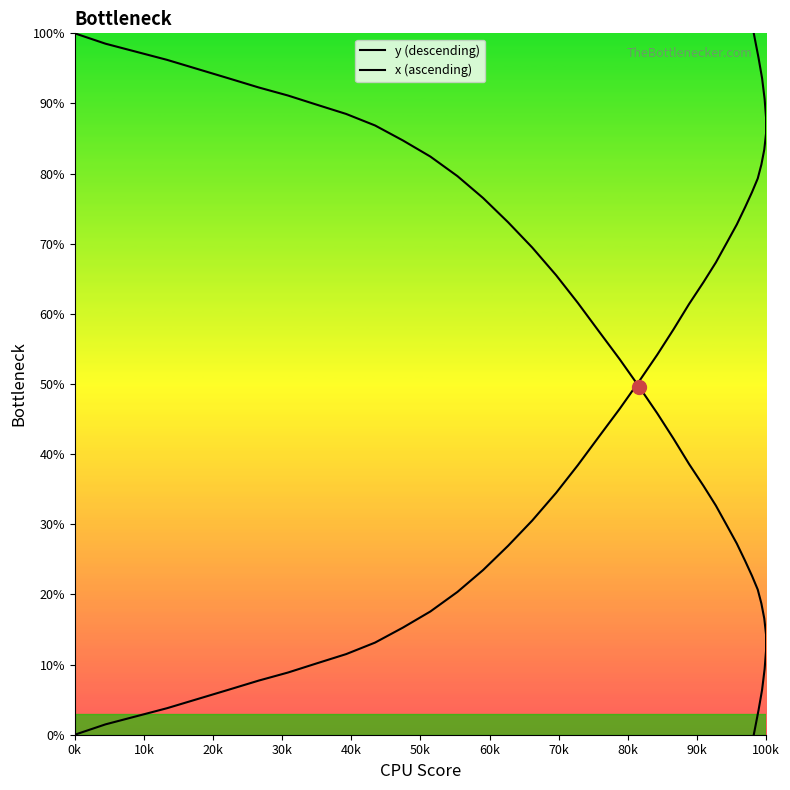

Is this an area chart (filled region under the line)?

No